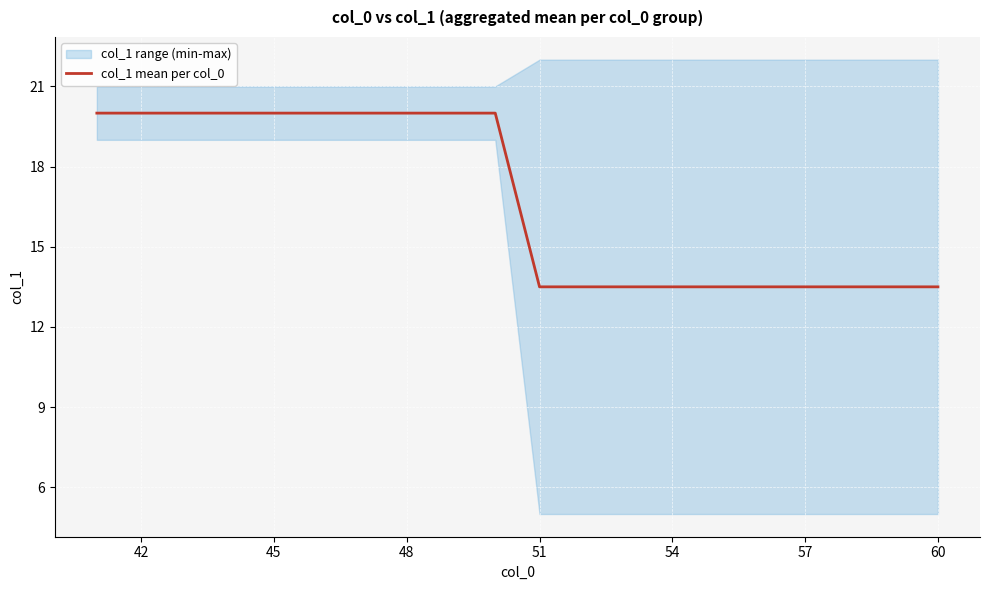

How many data points does each series have?

20